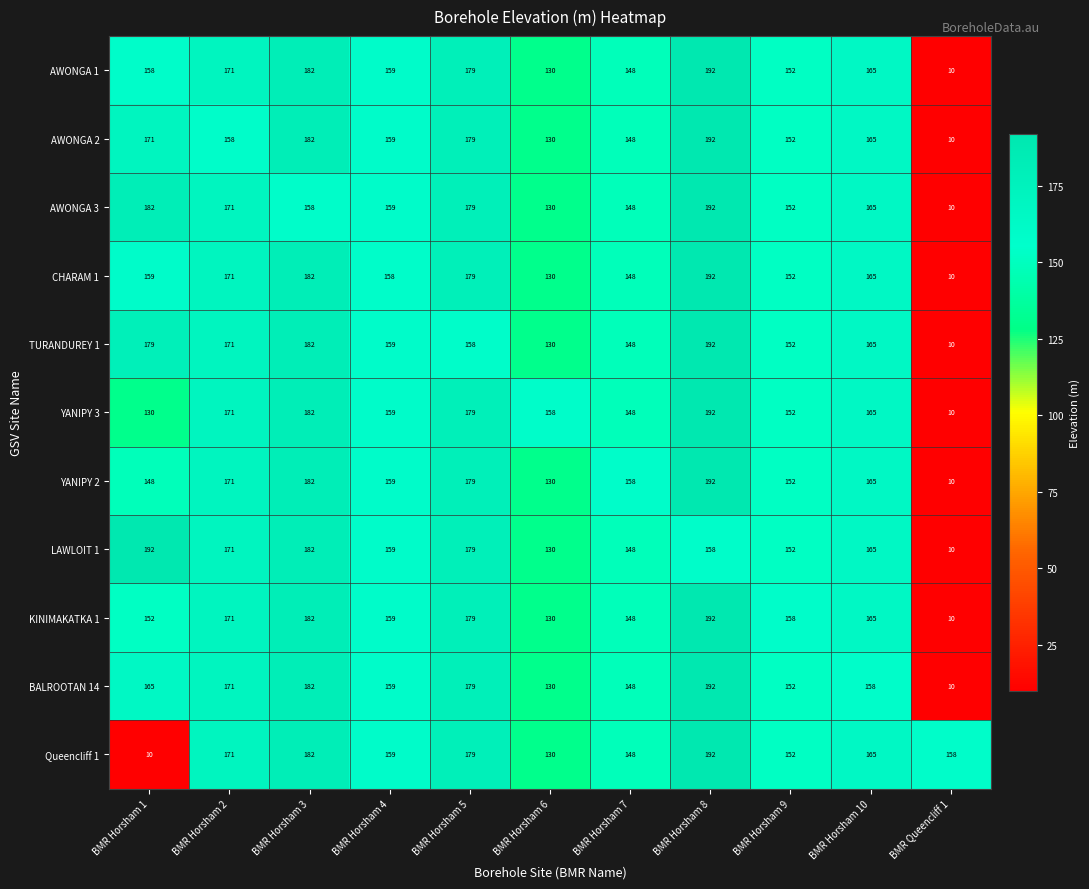

What is the sum of the KINIMAKATKA 1 values at BMR Horsham 7 and BMR Horsham 3?

330